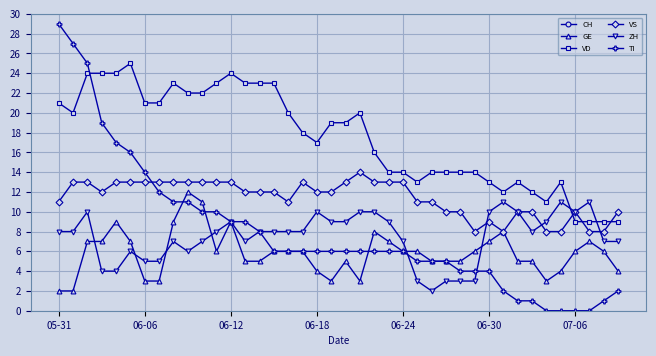

Which category has the highest value in the TI series?

05-31